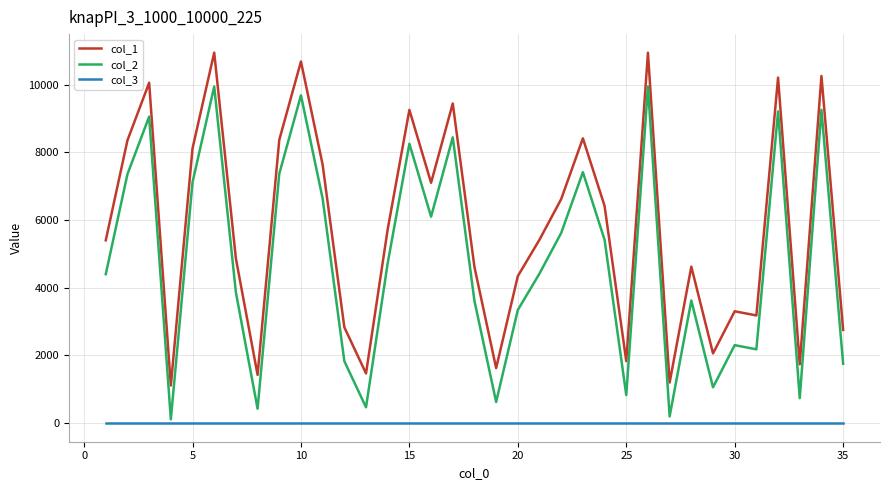

Which series has the largest total across all categories?

col_1